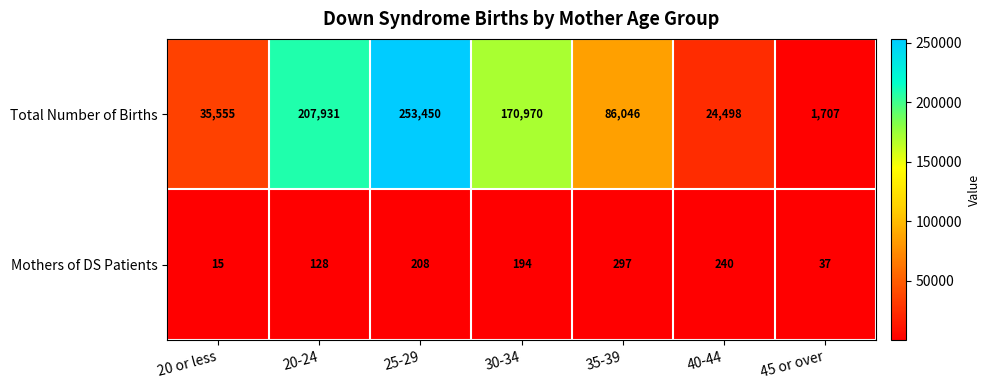

Rank the series by their average value, from lowest to highest.

Mothers of DS Patients, Total Number of Births